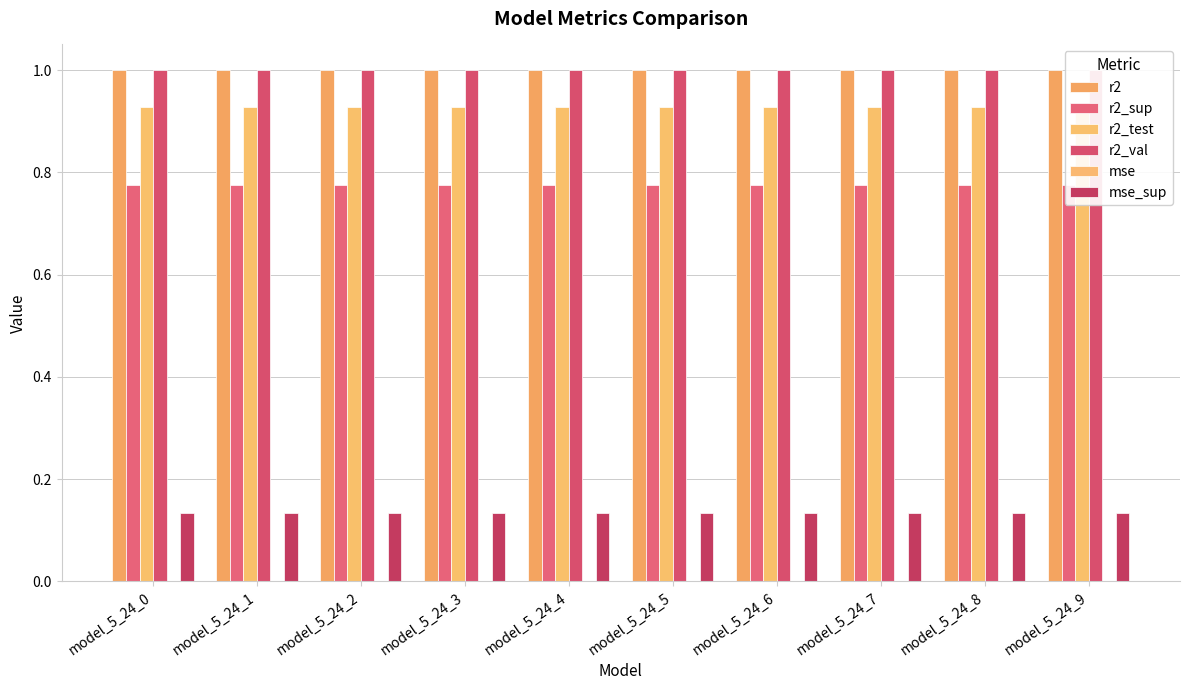

What is the sum of all r2 values?

10.0